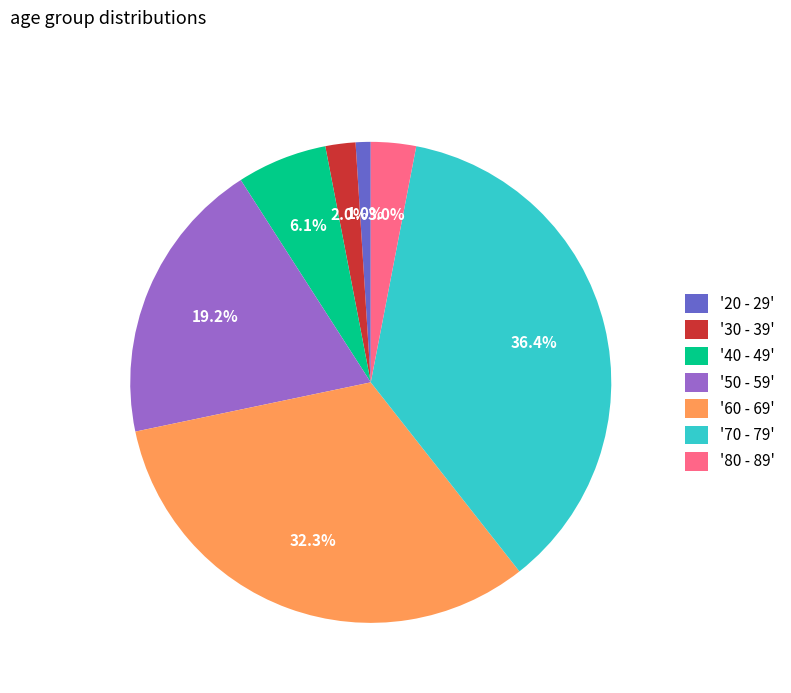

Between '50 - 59' and '40 - 49', which is larger?

'50 - 59'